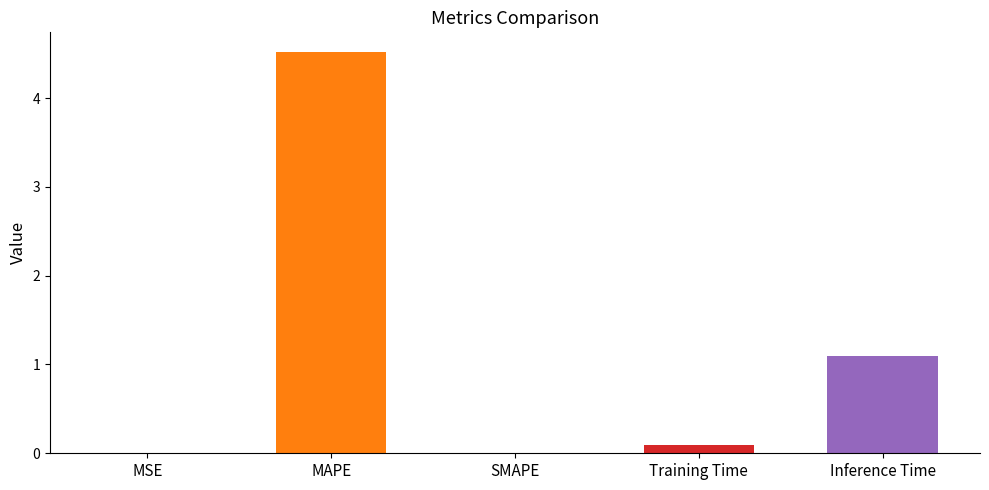

Between Training Time and SMAPE, which is larger?

Training Time